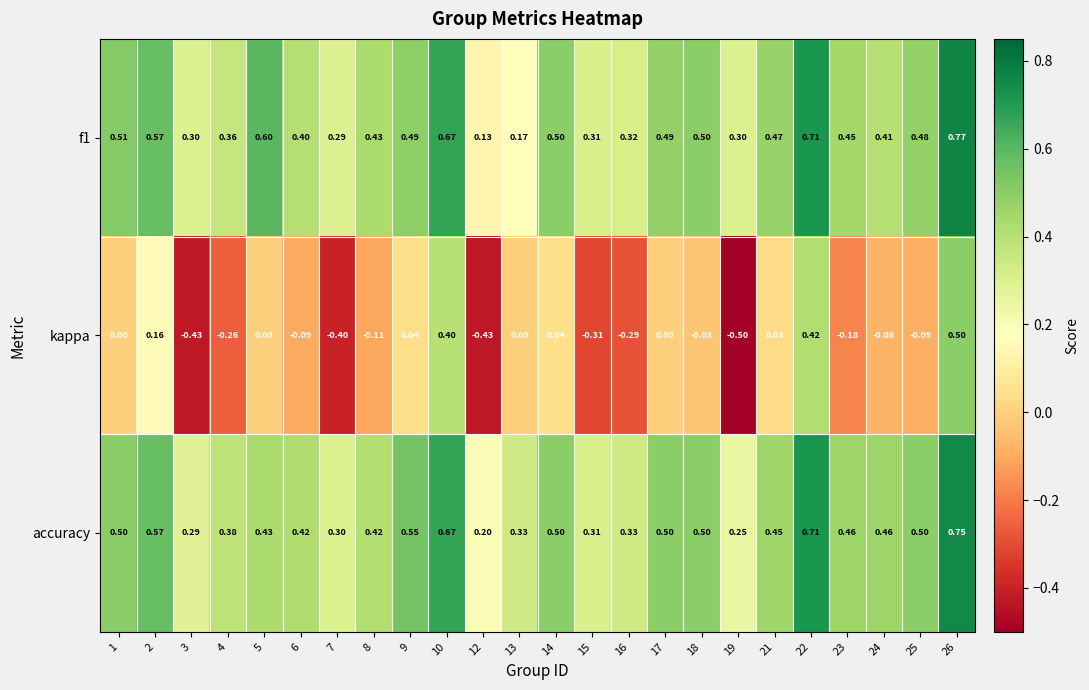

Is the value of kappa at 21 greater than the value of accuracy at 14?

No